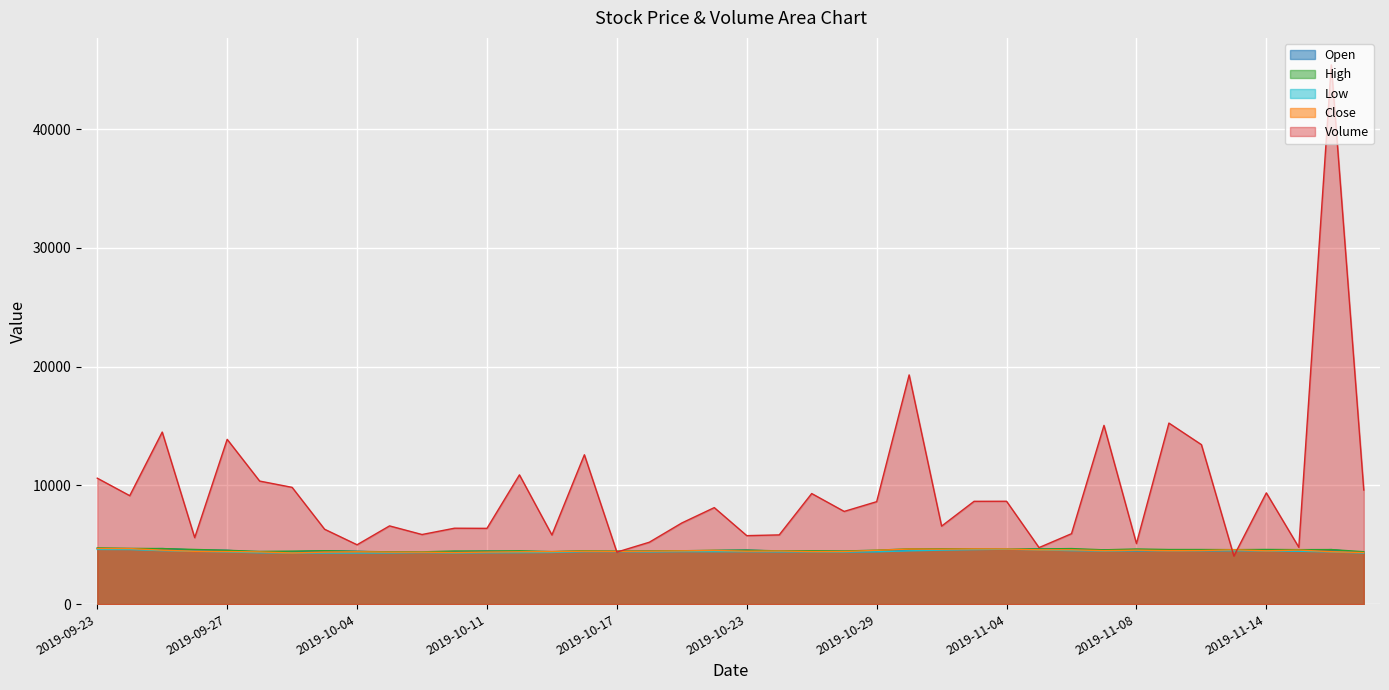

Is the value of High at 2019-10-24 greater than the value of Open at 2019-10-24?

Yes